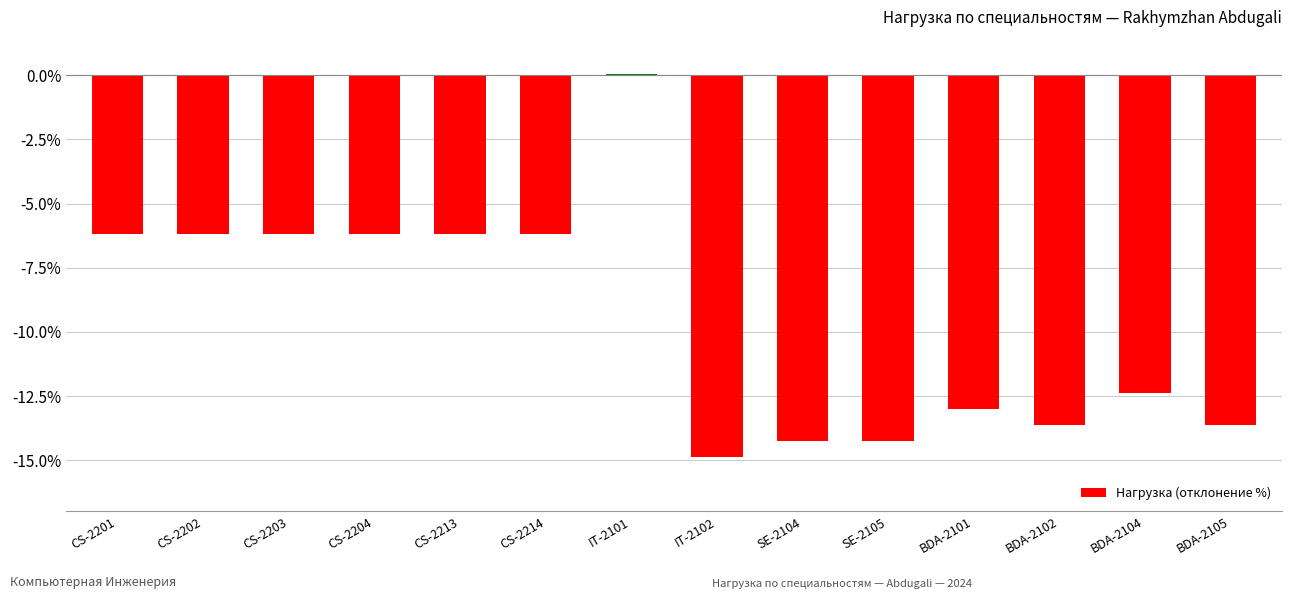

Is it true that the value at BDA-2105 is -13.6?

True